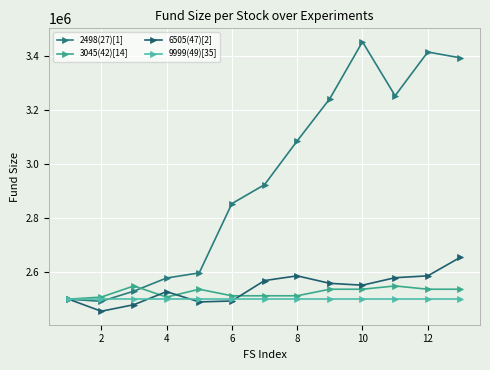

At how many categories does at least one series exceed 2581180?

9